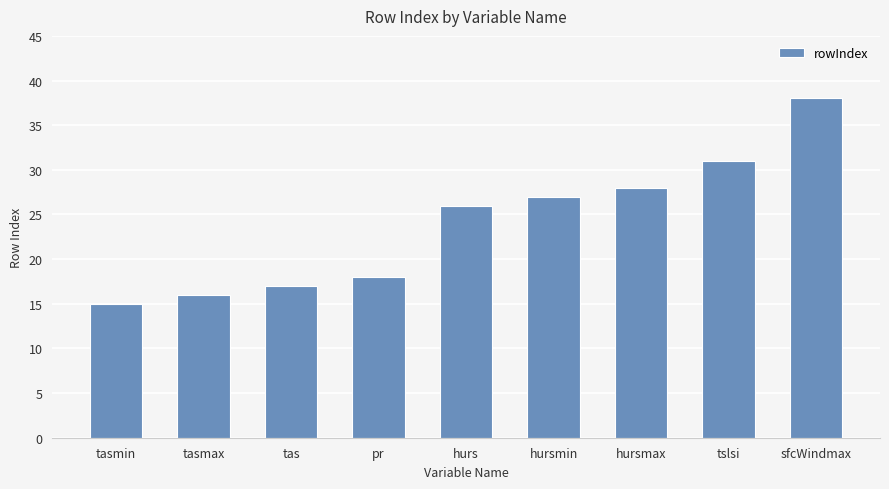

Reading left to right, extract all data points from this chart.

15	16	17	18	26	27	28	31	38